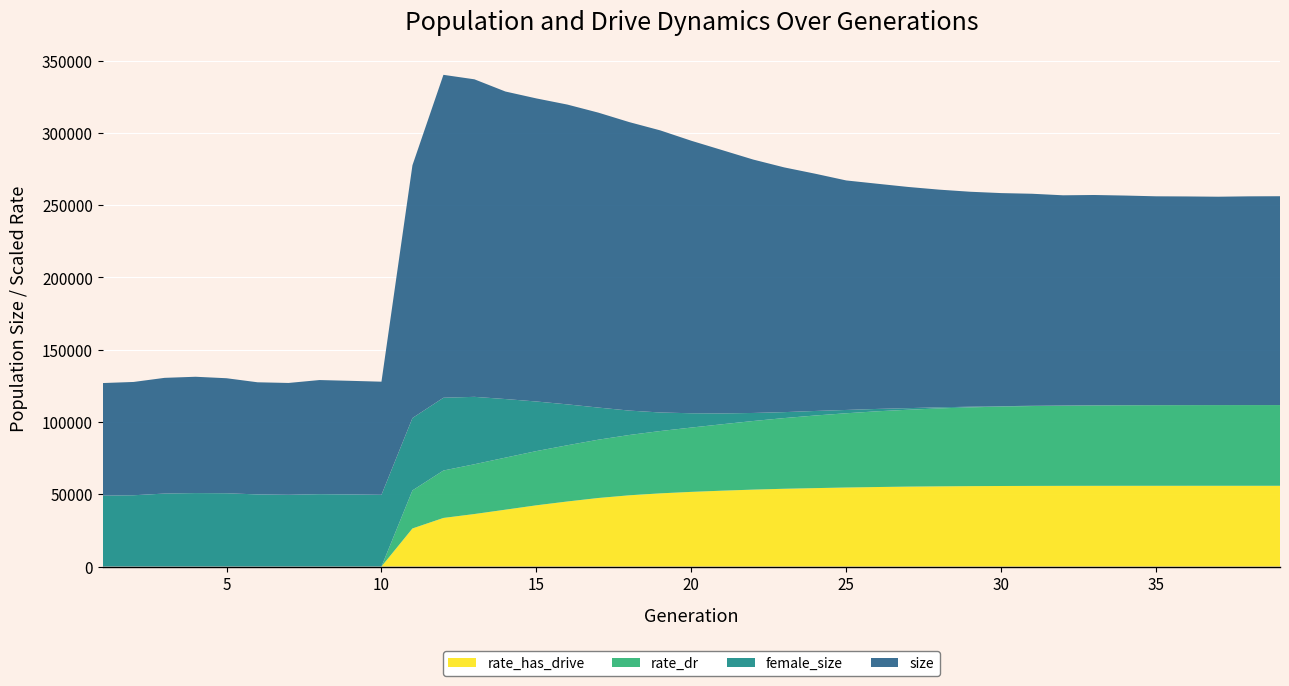

Reading right to left, list all the values displayed in this chart.

size: 39=144484.0	38=144415.0	37=144161.0	36=144367.0	35=144503.0	34=145054.0	33=145520.0	32=145447.0	31=146687.0	30=147410.0	29=148720.0	28=150586.0	27=153024.0	26=155802.0	25=158779.0	24=164131.0	23=169307.0	22=175302.0	21=182147.0	20=188532.0	19=195153.0	18=199573.0	17=204045.0	16=207416.0	15=209679.0	14=212763.0	13=219678.0	12=223395.0	11=174878.0	10=78261.0	9=78614.0	8=78958.0	7=77381.0	6=77580.0	5=79576.0	4=80477.0	3=80053.0	2=78391.0	1=77878.0
female_size: 39=0.0	38=2.0	37=4.0	36=7.0	35=13.0	34=39.0	33=63.0	32=103.0	31=183.0	30=301.0	29=466.0	28=759.0	27=1103.0	26=1635.0	25=2293.0	24=3136.0	23=4111.0	22=5557.0	21=7480.0	20=9888.0	19=12832.0	18=16870.0	17=22222.0	16=28282.0	15=34309.0	14=40526.0	13=46631.0	12=50354.0	11=50073.0	10=49602.0	9=49840.0	8=50041.0	7=49604.0	6=49870.0	5=50677.0	4=50798.0	3=50466.0	2=49289.0	1=49038.0
rate_dr: 39=1.0	38=1.0	37=1.0	36=1.0	35=1.0	34=1.0	33=1.0	32=1.0	31=1.0	30=1.0	29=1.0	28=1.0	27=1.0	26=0.9	25=0.9	24=0.9	23=0.9	22=0.9	21=0.8	20=0.8	19=0.8	18=0.7	17=0.7	16=0.7	15=0.7	14=0.6	13=0.6	12=0.6	11=0.5	10=0.0	9=0.0	8=0.0	7=0.0	6=0.0	5=0.0	4=0.0	3=0.0	2=0.0	1=0.0
rate_has_drive: 39=1.0	38=1.0	37=1.0	36=1.0	35=1.0	34=1.0	33=1.0	32=1.0	31=1.0	30=1.0	29=1.0	28=1.0	27=1.0	26=1.0	25=1.0	24=1.0	23=1.0	22=1.0	21=0.9	20=0.9	19=0.9	18=0.9	17=0.8	16=0.8	15=0.8	14=0.7	13=0.7	12=0.6	11=0.5	10=0.0	9=0.0	8=0.0	7=0.0	6=0.0	5=0.0	4=0.0	3=0.0	2=0.0	1=0.0